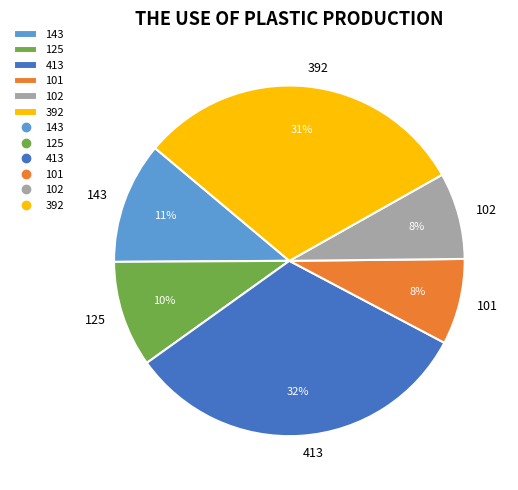

What percentage is the 392 slice, to the nearest percent?

31%